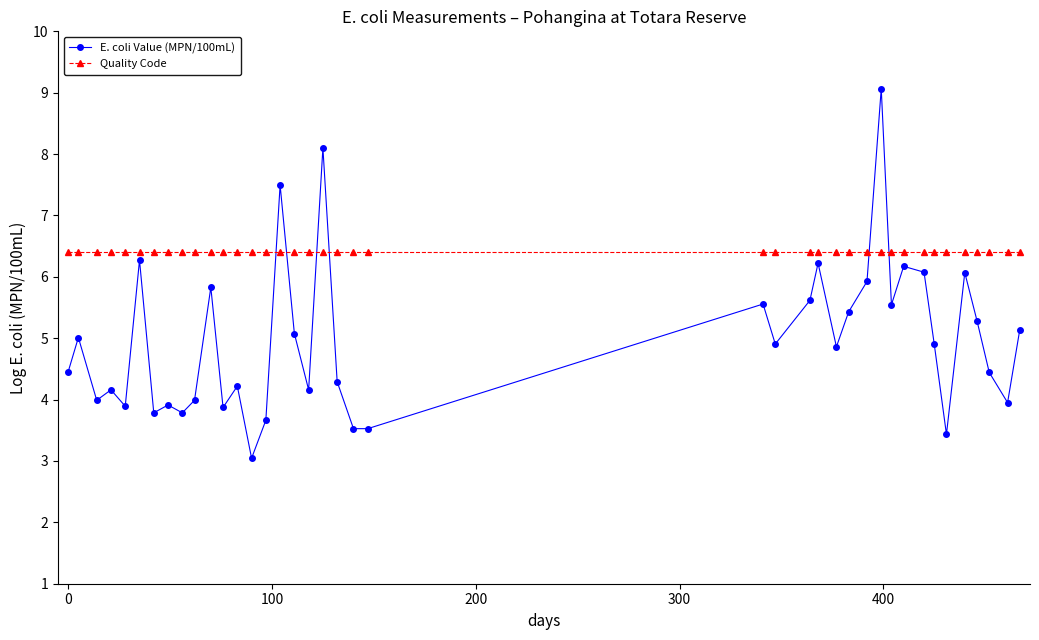

Rank the series by their average value, from highest to lowest.

Quality Code, E. coli Value (MPN/100mL)